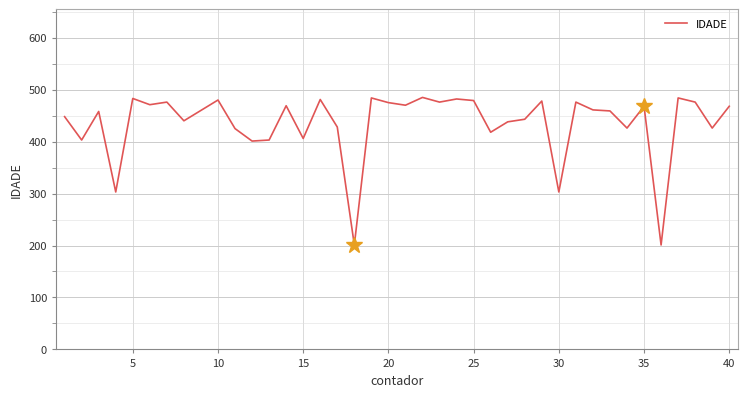

What is the greatest value displayed?

485